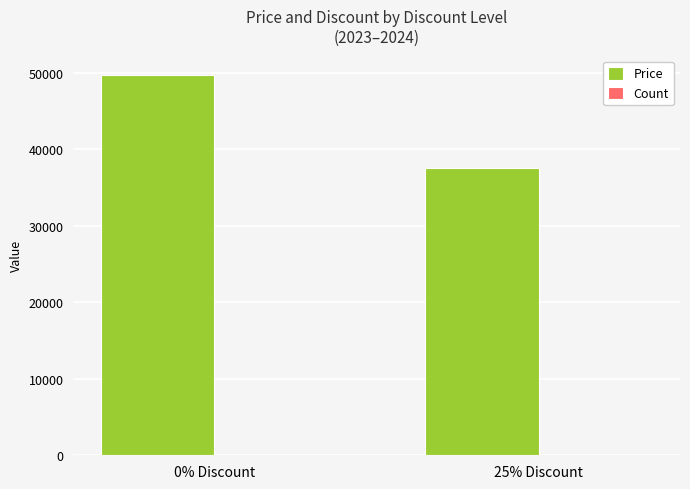

Which series changed the most between 0% Discount and 25% Discount?

Price